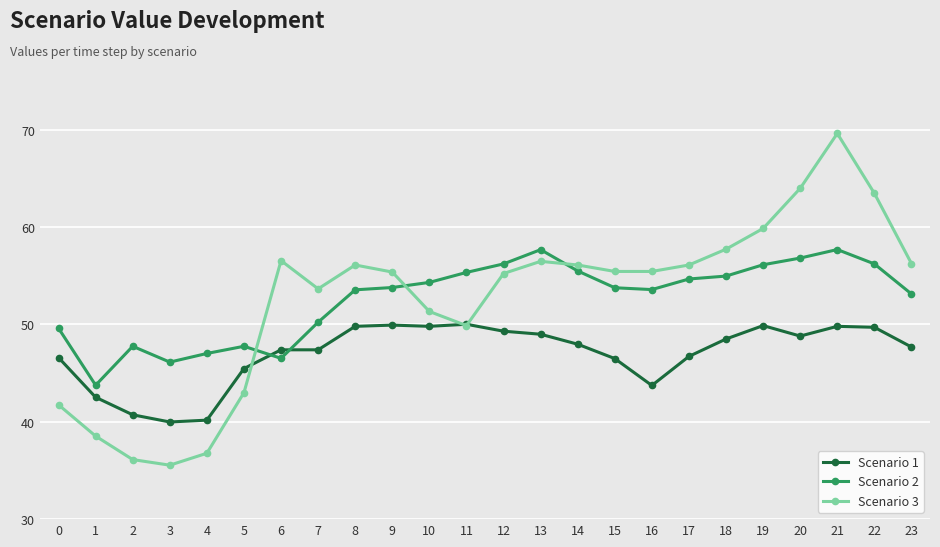

How many lines are shown in the chart?

3